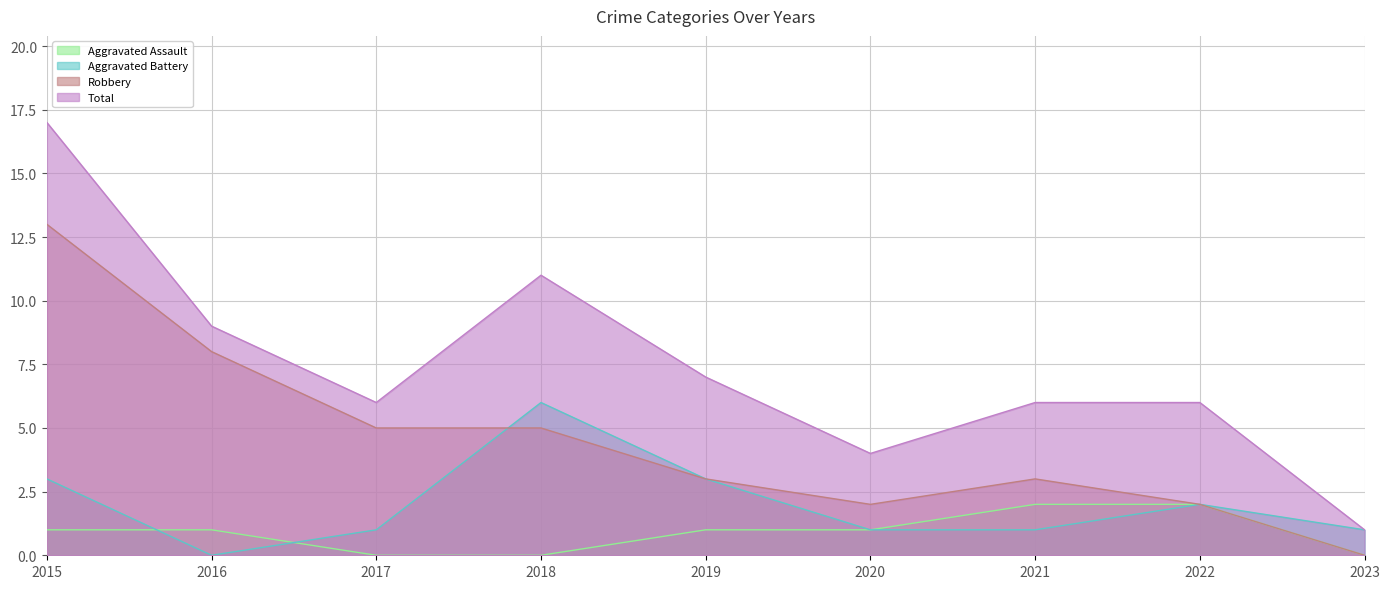

How many lines are shown in the chart?

4